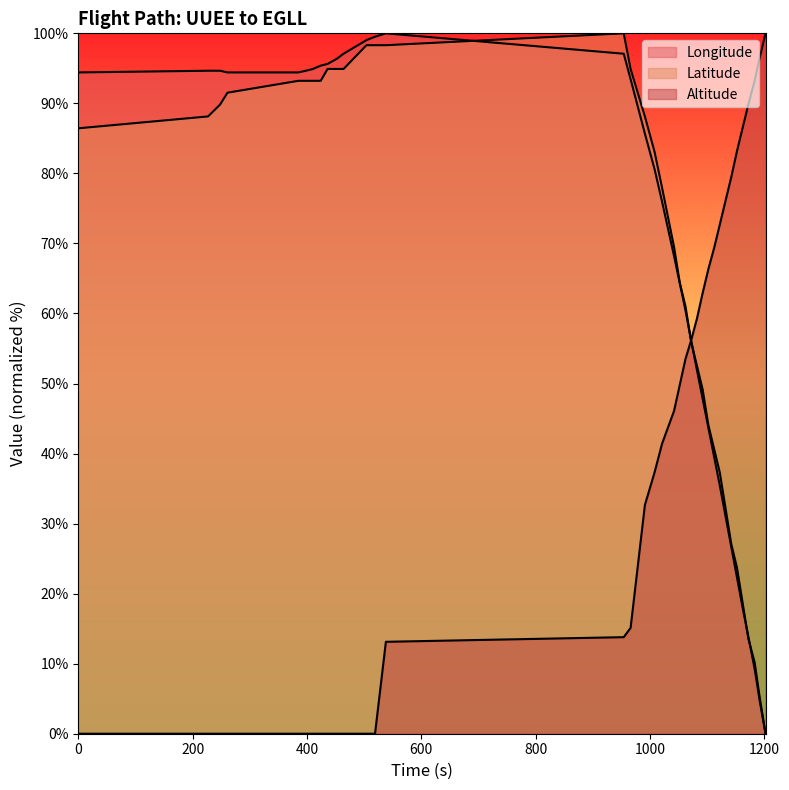

Is it true that Latitude equals 100.0 at 954?

True